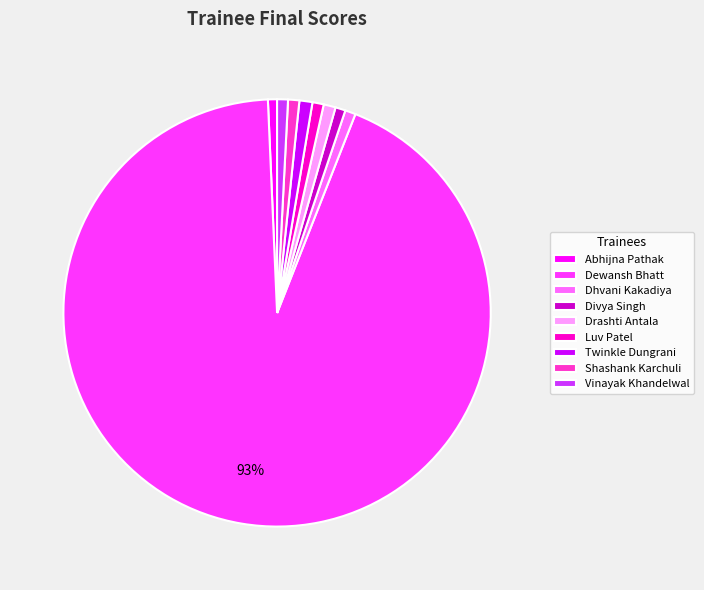

To the nearest percent, what portion does Divya Singh represent?

1%